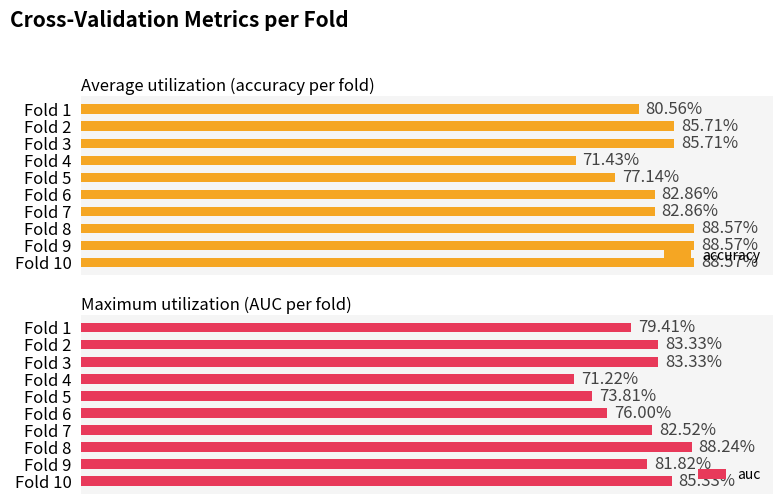

What value does the accuracy series have at Fold 7?

0.8